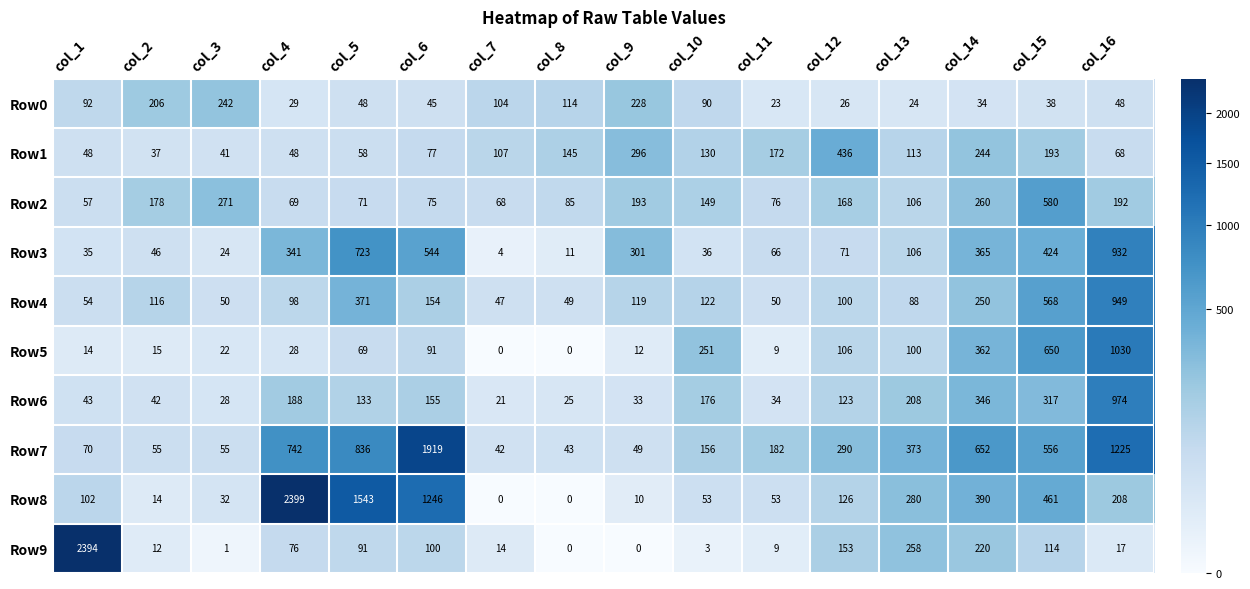

Which category has the highest value in the Row7 series?

col_6